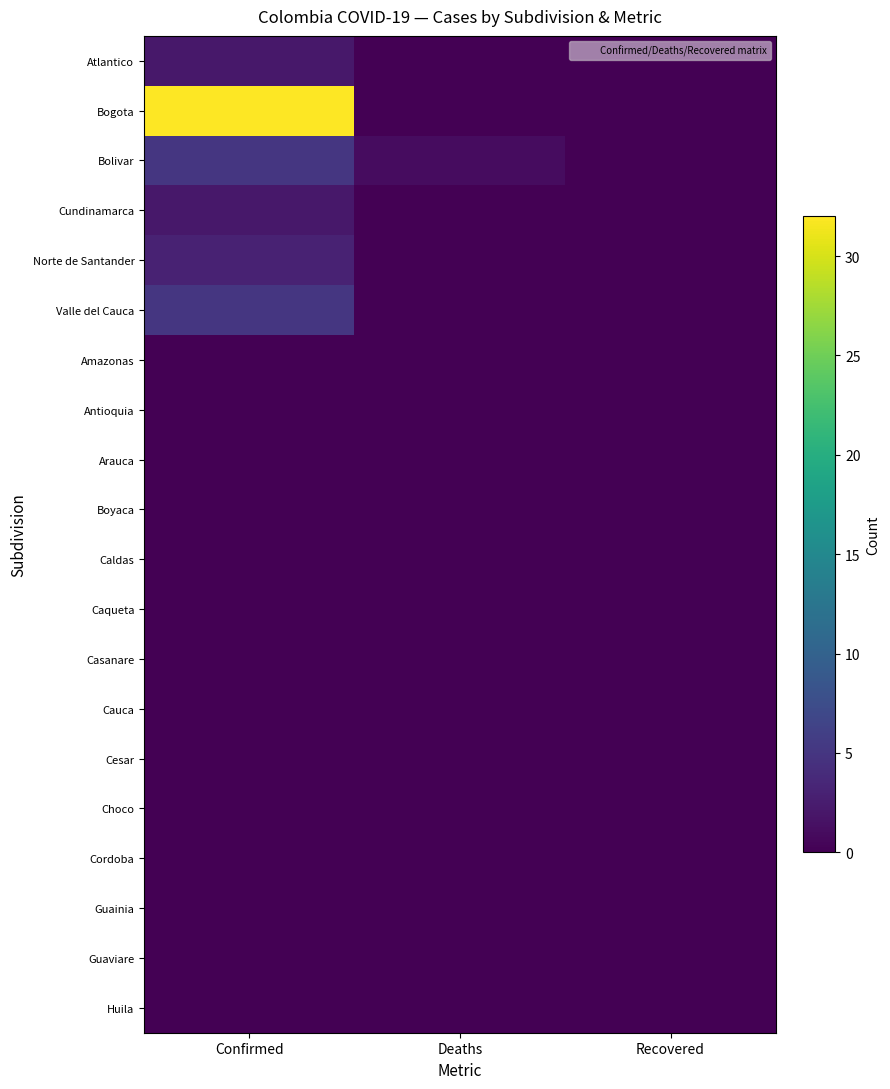

Between Recovered and Confirmed, which is larger?

Confirmed